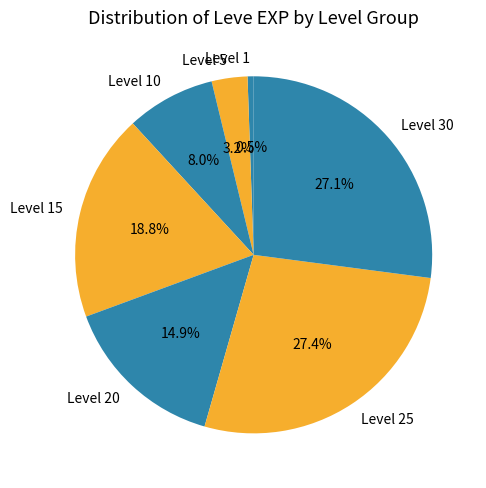

What is the smallest slice in the pie chart?

Level 1